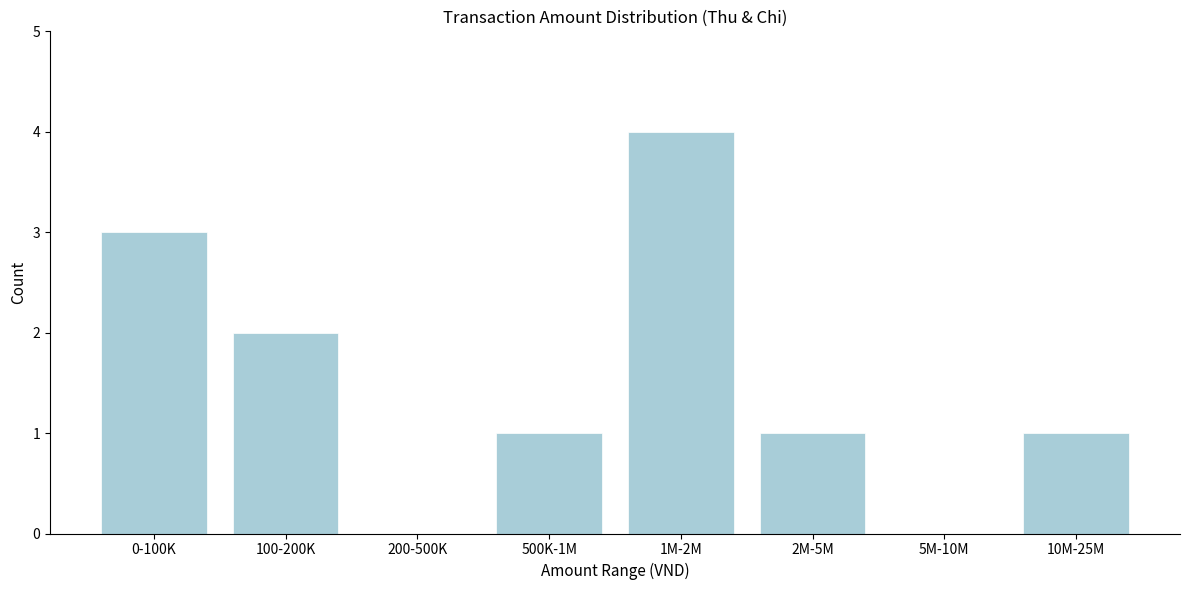

Reading left to right, transcribe all the data shown in this chart.

0-100K=3	100-200K=2	200-500K=0	500K-1M=1	1M-2M=4	2M-5M=1	5M-10M=0	10M-25M=1